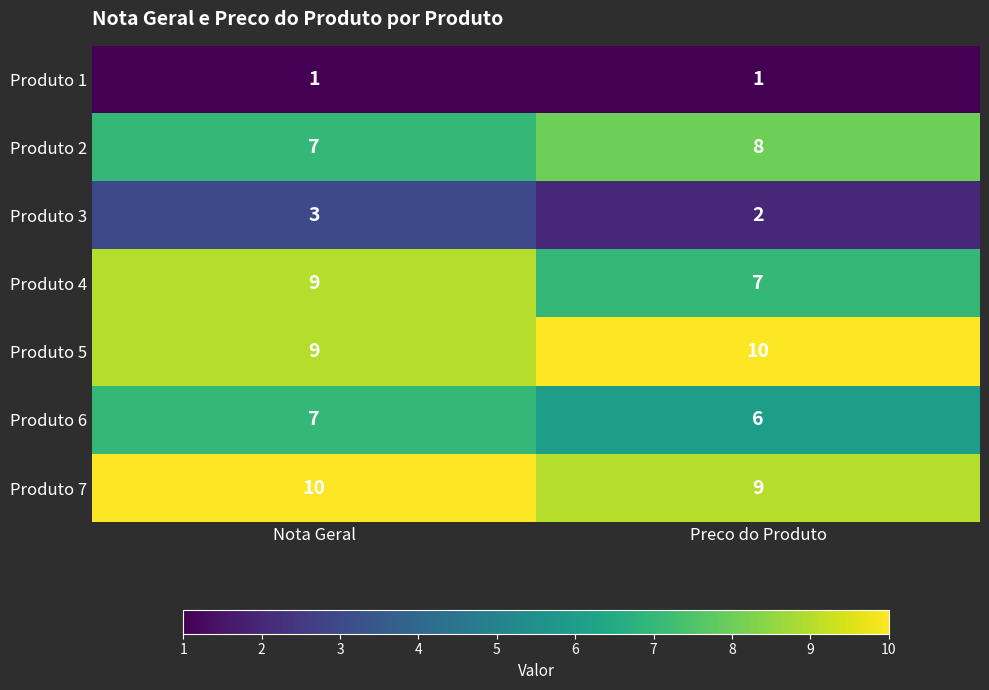

Reading left to right, list all the values displayed in this chart.

Produto 1: 1	1
Produto 2: 7	8
Produto 3: 3	2
Produto 4: 9	7
Produto 5: 9	10
Produto 6: 7	6
Produto 7: 10	9